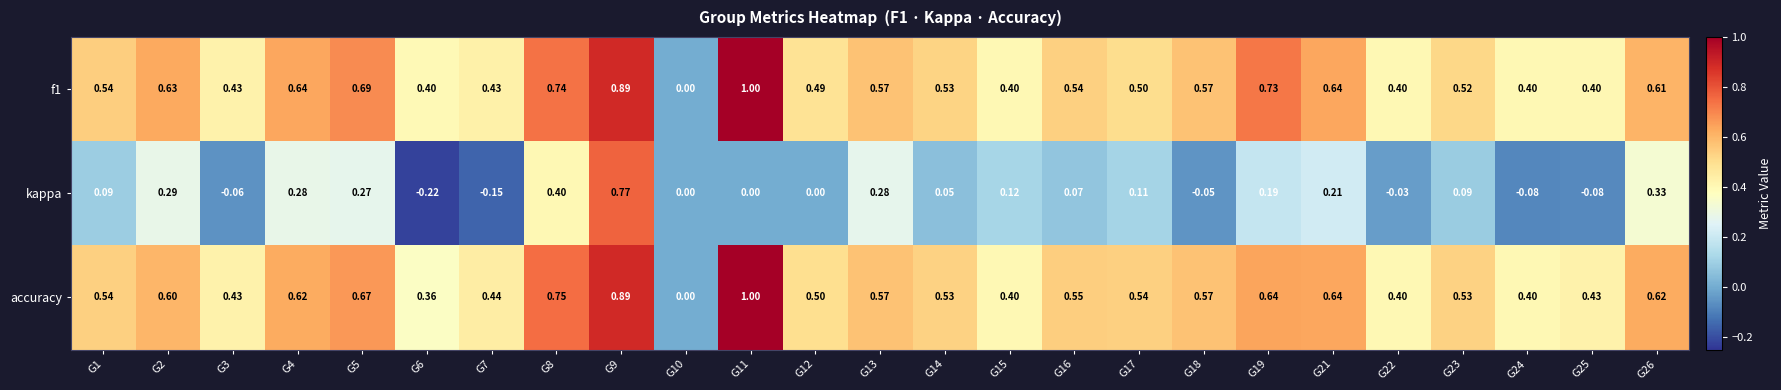

Reading left to right, extract all data points from this chart.

f1: G1=0.5	G2=0.6	G3=0.4	G4=0.6	G5=0.7	G6=0.4	G7=0.4	G8=0.7	G9=0.9	G10=0.0	G11=1.0	G12=0.5	G13=0.6	G14=0.5	G15=0.4	G16=0.5	G17=0.5	G18=0.6	G19=0.7	G21=0.6	G22=0.4	G23=0.5	G24=0.4	G25=0.4	G26=0.6
kappa: G1=0.1	G2=0.3	G3=-0.1	G4=0.3	G5=0.3	G6=-0.2	G7=-0.1	G8=0.4	G9=0.8	G10=0.0	G11=0.0	G12=0.0	G13=0.3	G14=0.1	G15=0.1	G16=0.1	G17=0.1	G18=-0.1	G19=0.2	G21=0.2	G22=-0.0	G23=0.1	G24=-0.1	G25=-0.1	G26=0.3
accuracy: G1=0.5	G2=0.6	G3=0.4	G4=0.6	G5=0.7	G6=0.4	G7=0.4	G8=0.8	G9=0.9	G10=0.0	G11=1.0	G12=0.5	G13=0.6	G14=0.5	G15=0.4	G16=0.6	G17=0.5	G18=0.6	G19=0.6	G21=0.6	G22=0.4	G23=0.5	G24=0.4	G25=0.4	G26=0.6